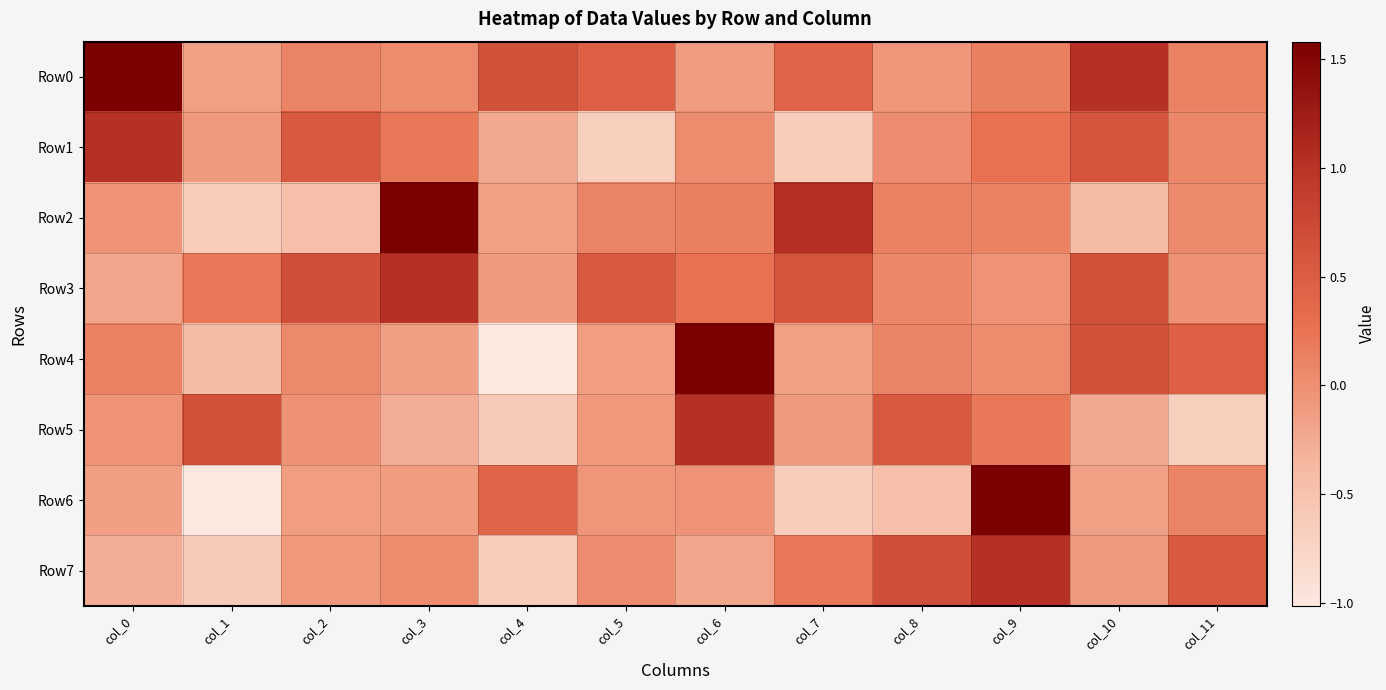

At which category does the chart reach its peak across all series?

col_0